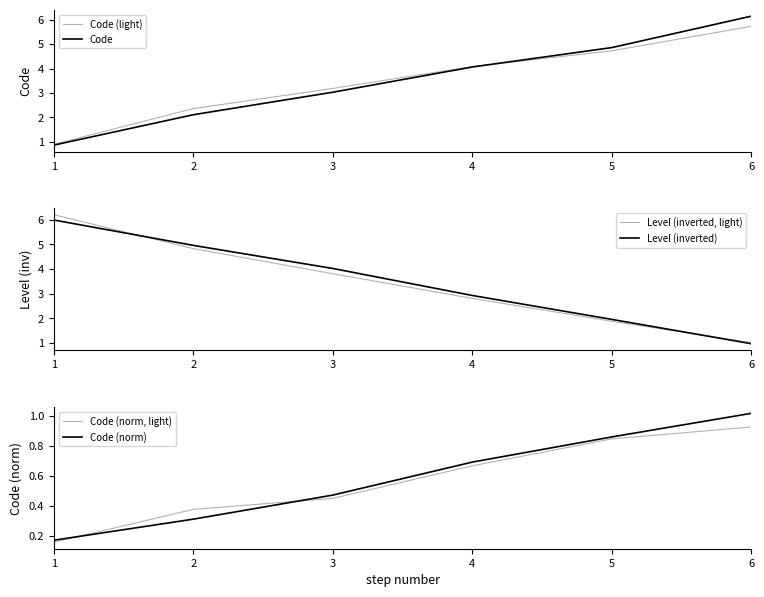

What is the sum of all Code (light) values?

21.0